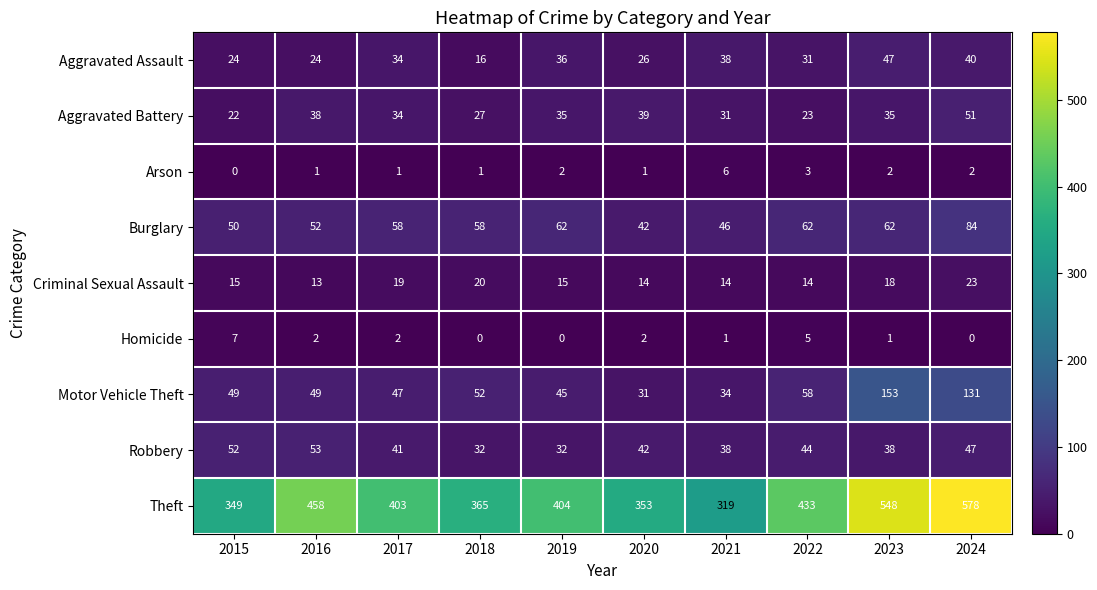

Which series has the largest range (max minus min)?

Theft